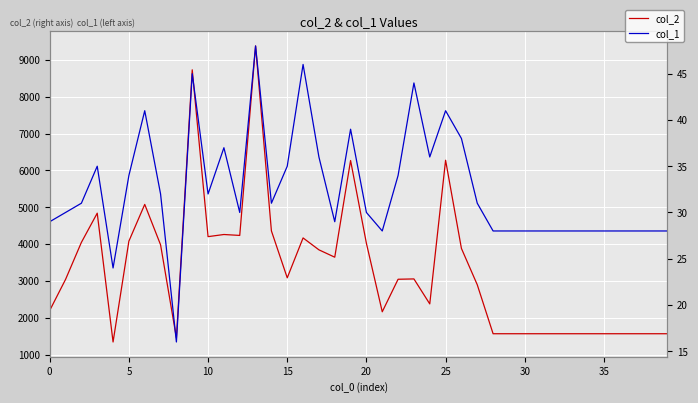

List the series in order of their peak value, lowest first.

col_1, col_2